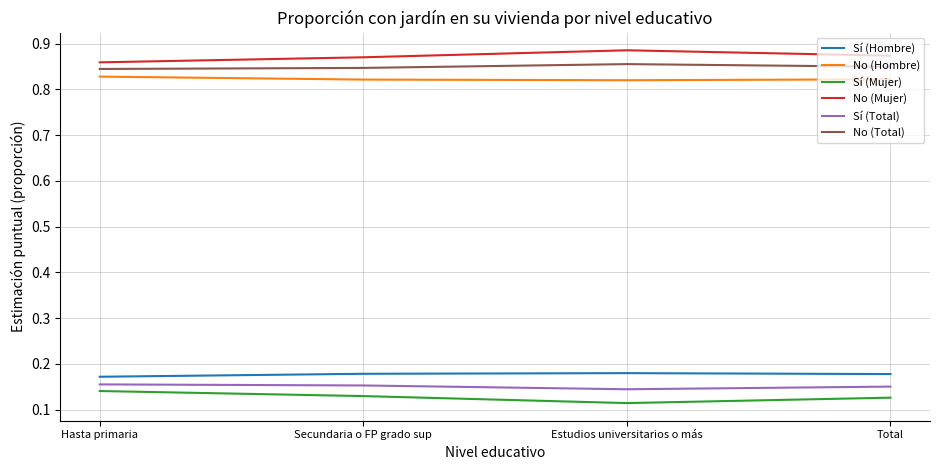

At which label is No (Mujer) closest to 0?

Hasta primaria